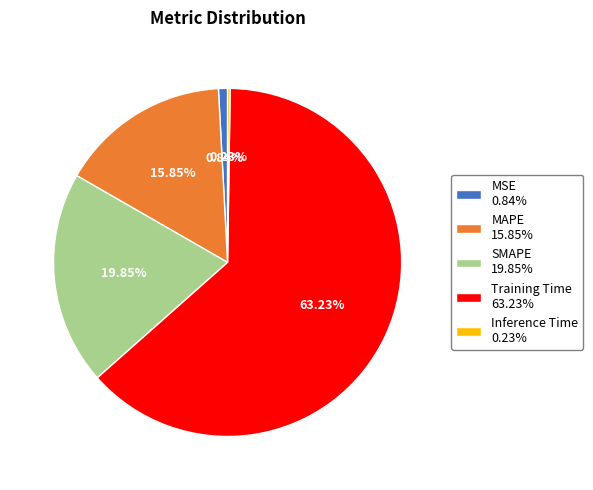

To the nearest percent, what is the difference between the MAPE and SMAPE slice percentages?

4%